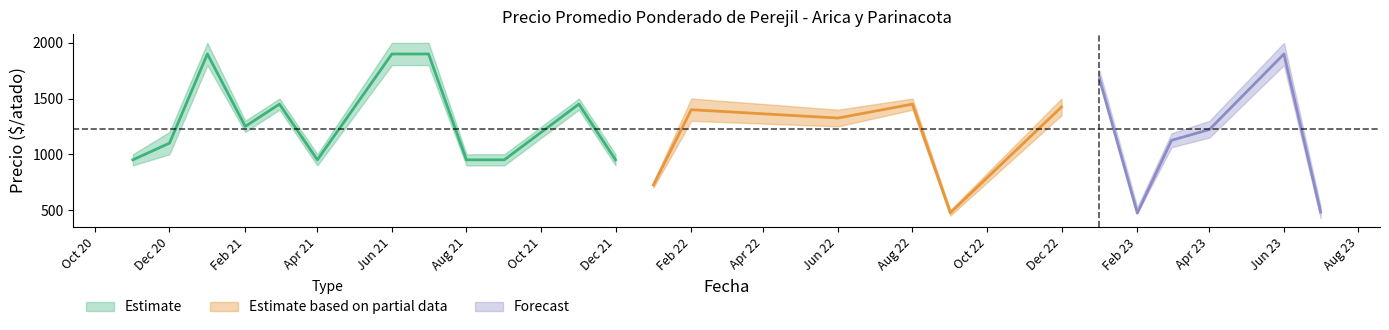

How many interior local valleys does the Precio maximo series have?

6